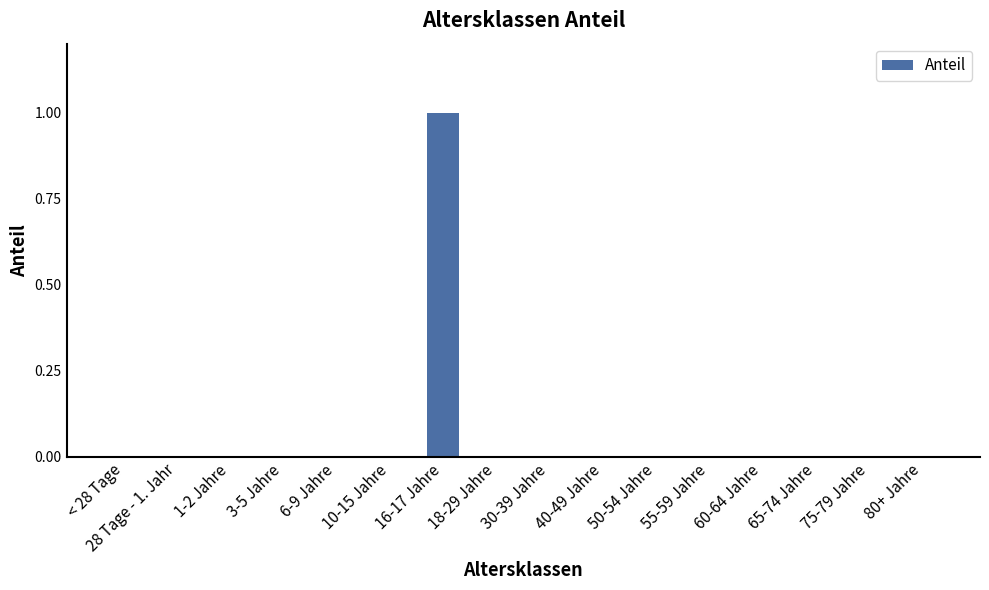

Reading right to left, extract all data points from this chart.

80+ Jahre=0	75-79 Jahre=0	65-74 Jahre=0	60-64 Jahre=0	55-59 Jahre=0	50-54 Jahre=0	40-49 Jahre=0	30-39 Jahre=0	18-29 Jahre=0	16-17 Jahre=1	10-15 Jahre=0	6-9 Jahre=0	3-5 Jahre=0	1-2 Jahre=0	28 Tage - 1. Jahr=0	< 28 Tage=0